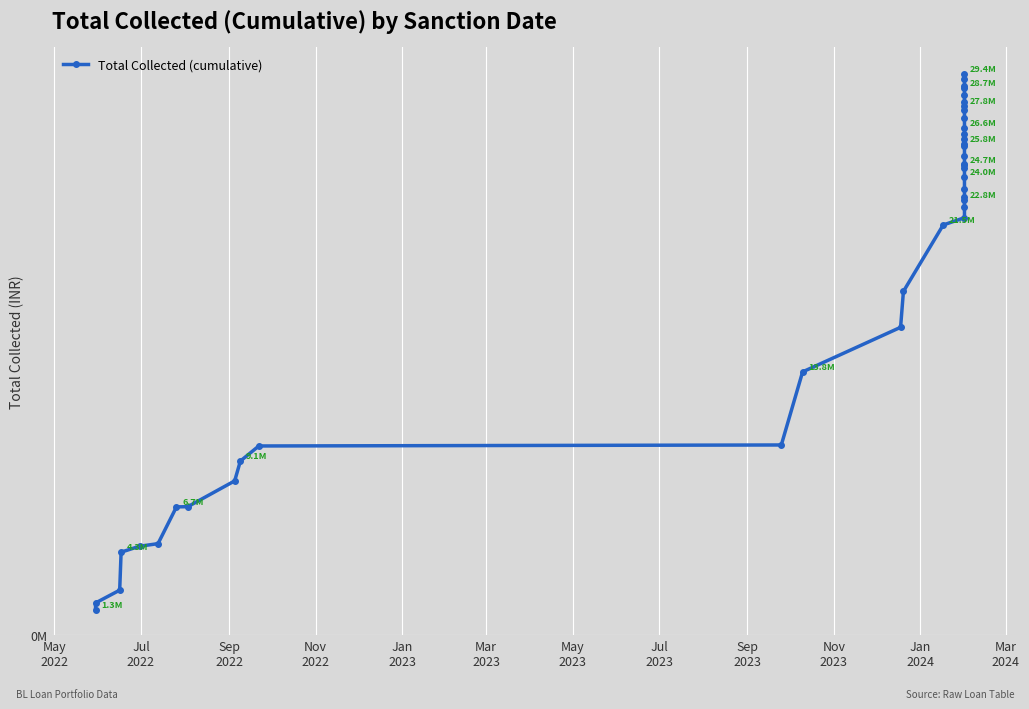

What is the value of the 25th point from the left?

24675427